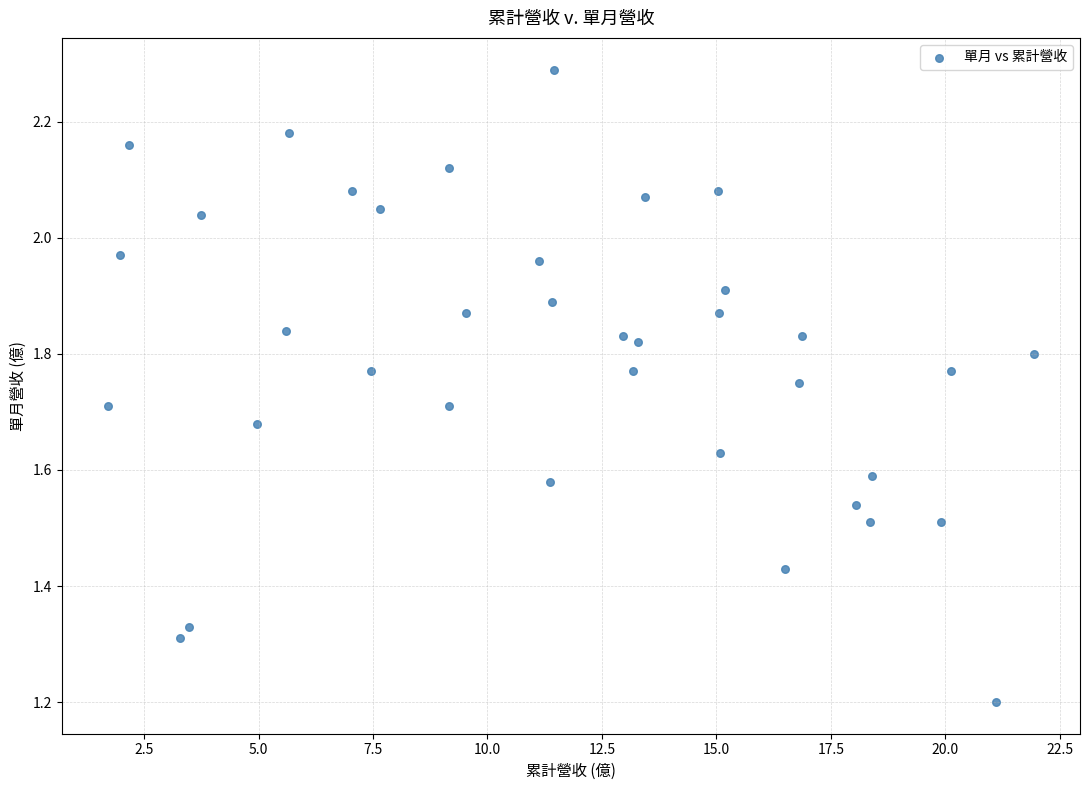

What is the range of Y values (max minus min)?

1.1